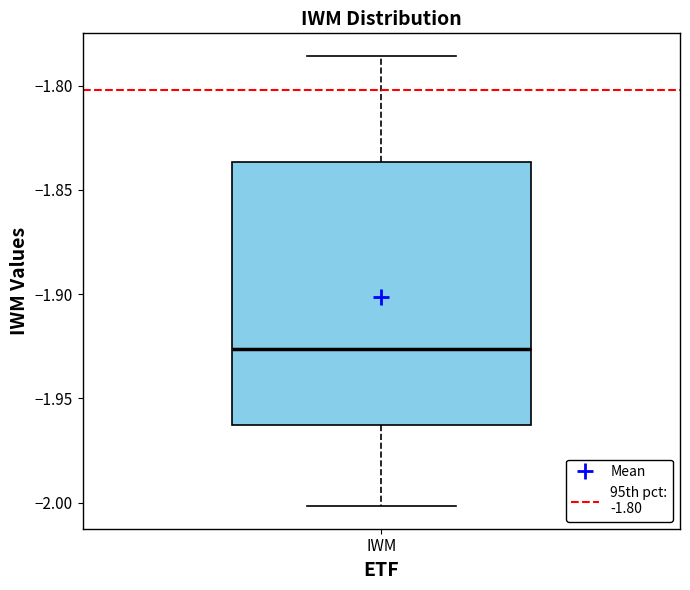

Transcribe this box plot: give where the median line is, the range the box spans, and where the two whiskers end, as read against the y-axis. The values are not printed on the chart, so give them approximately, as read against the axis.

median -1.925, box -1.965 to -1.835, whiskers -2.000 to -1.785